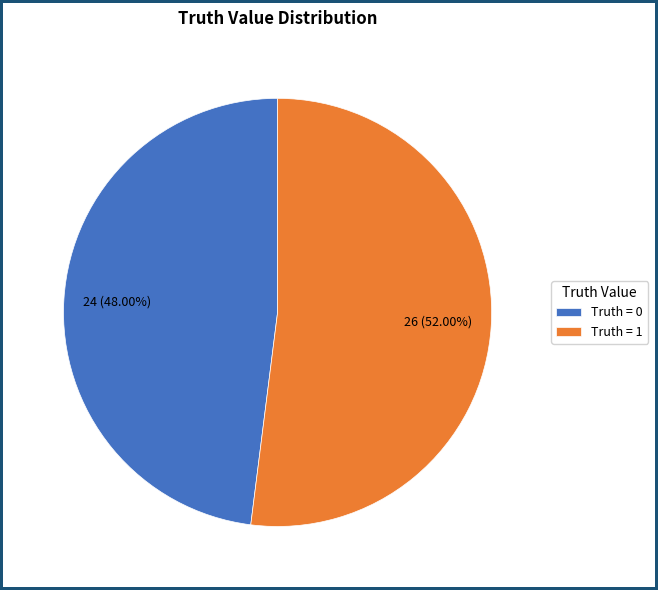

Count the number of slices in the pie.

2